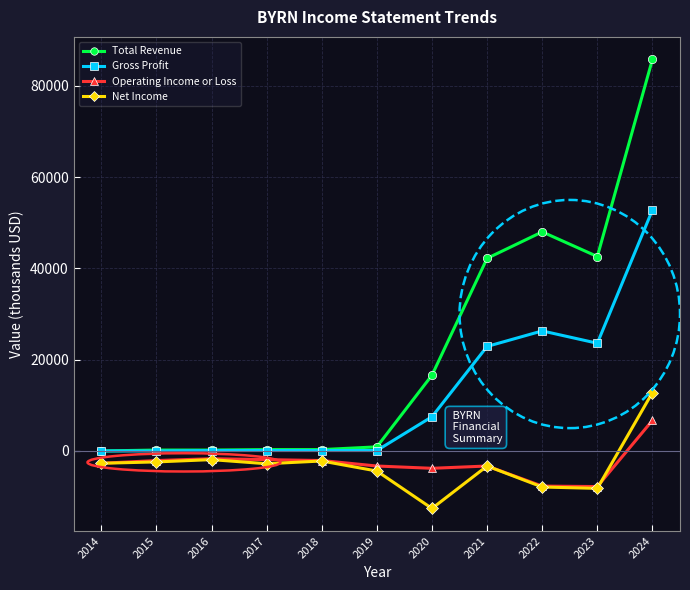

What is the minimum value shown in the chart?

-12600